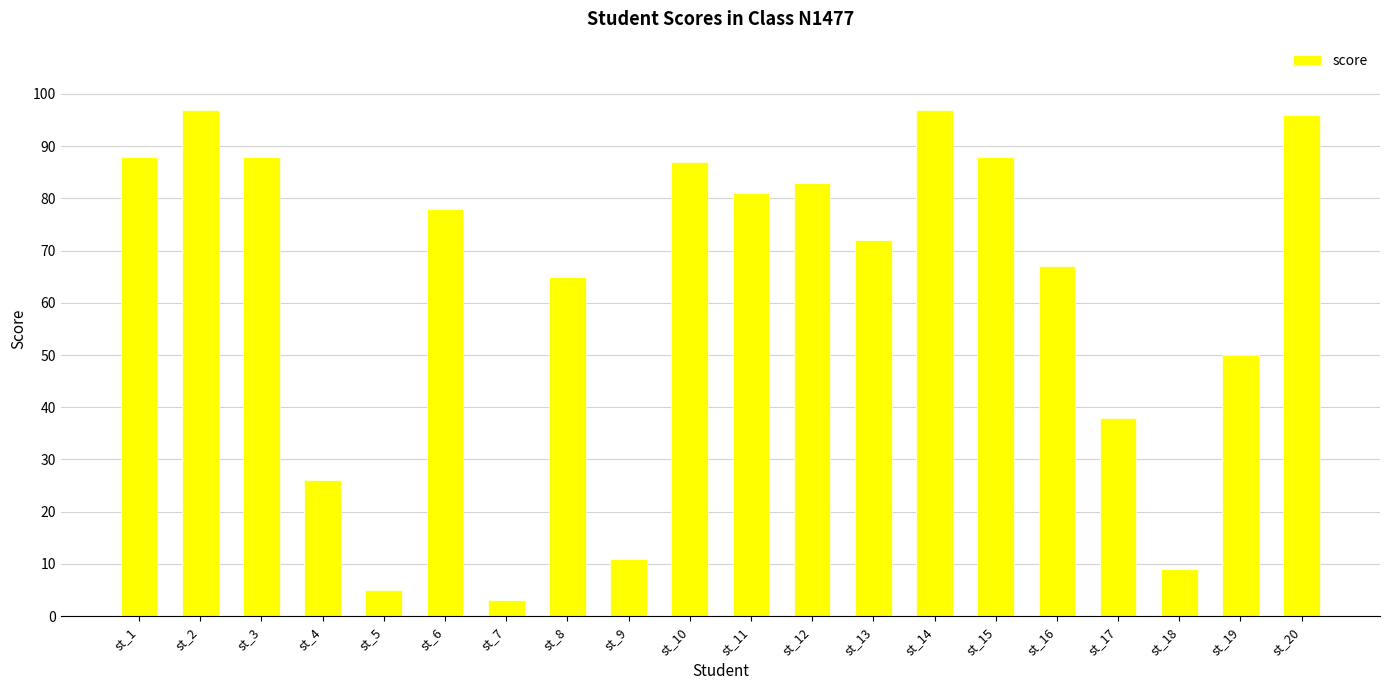

Between st_8 and st_4, which is larger?

st_8